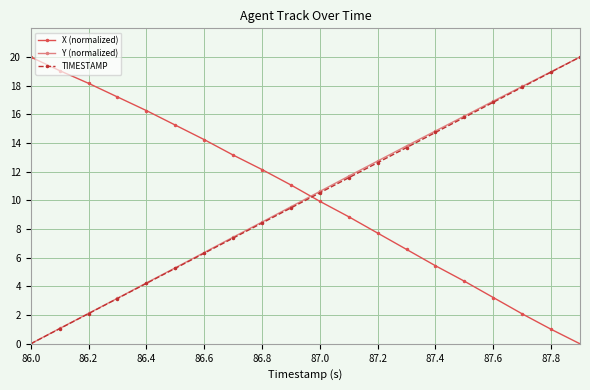

Which series ends up on top after the final intersection of X (normalized) and TIMESTAMP?

TIMESTAMP